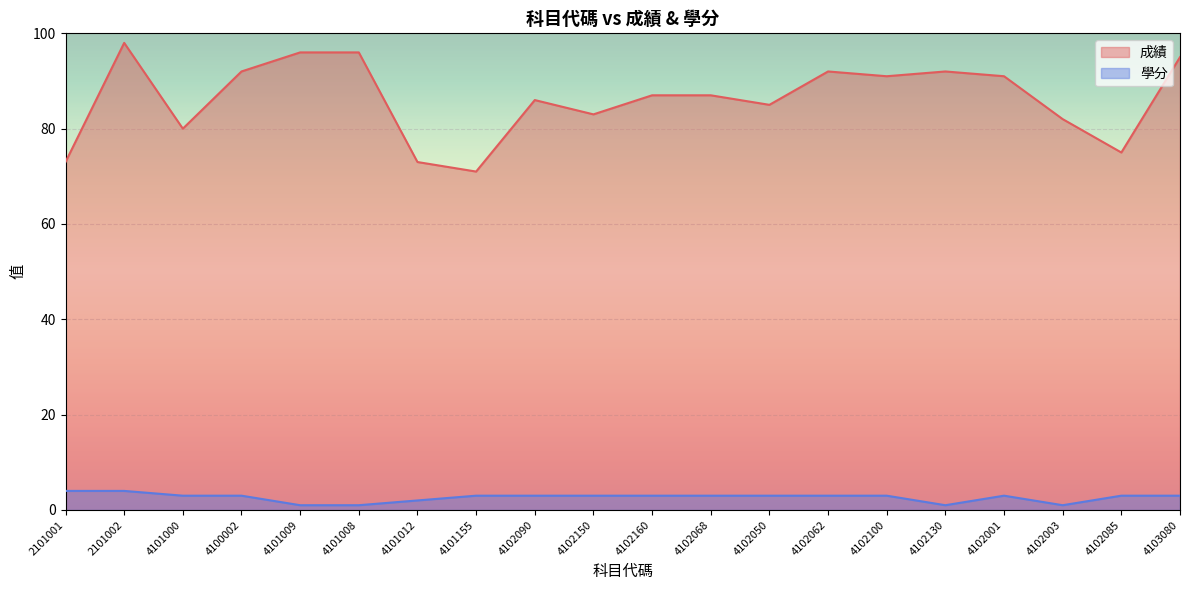

What is the sum of all 學分 values?

53